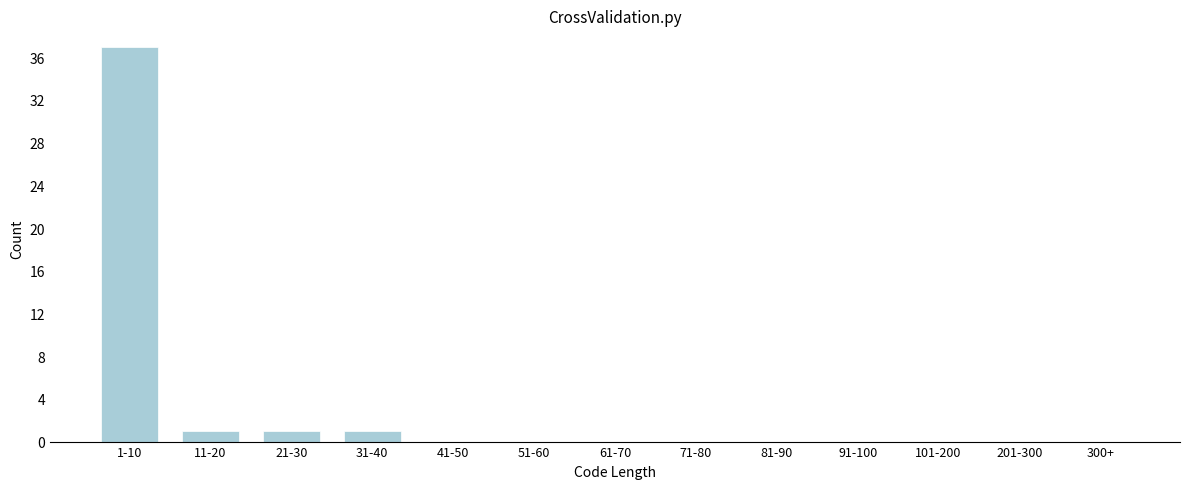

Reading left to right, list all the values displayed in this chart.

1-10=37	11-20=1	21-30=1	31-40=1	41-50=0	51-60=0	61-70=0	71-80=0	81-90=0	91-100=0	101-200=0	201-300=0	300+=0